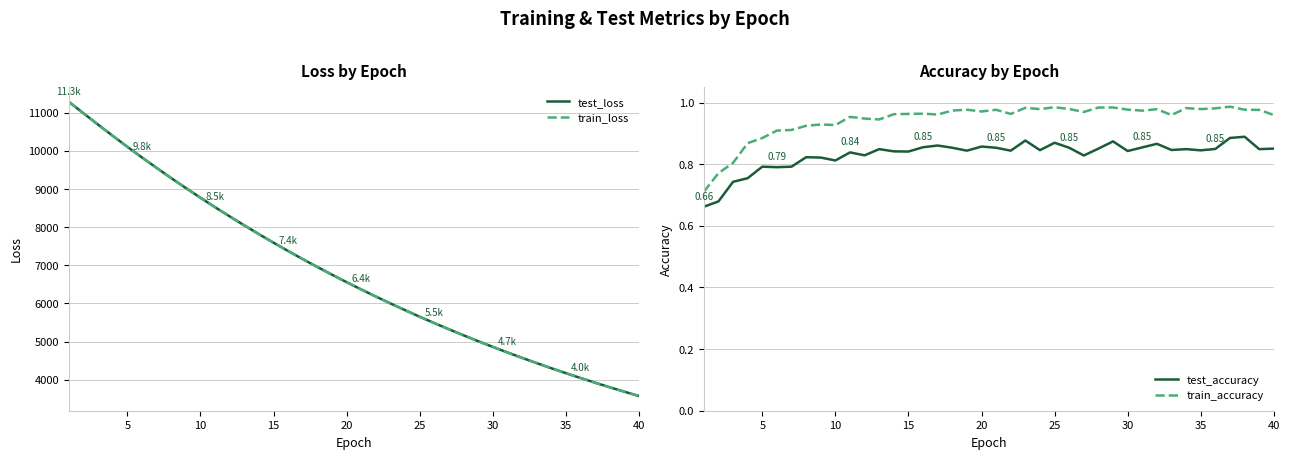

What is the highest value of the test_loss series?

11287.3